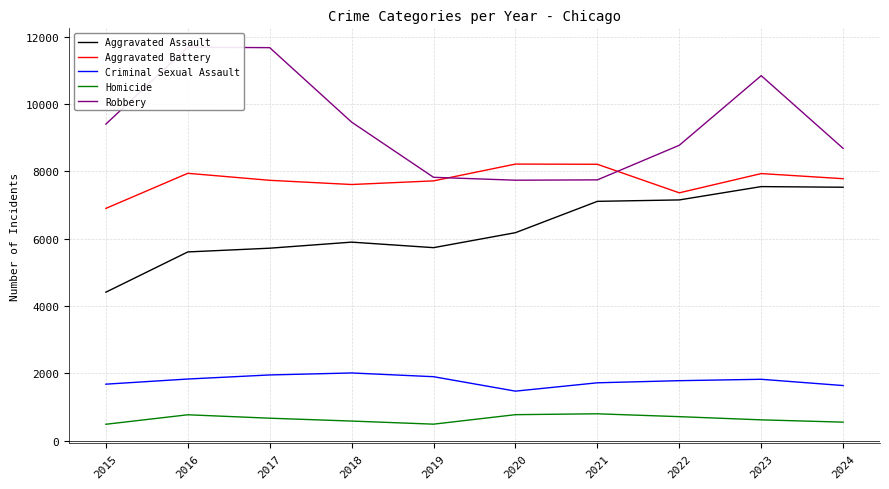

Does the chart have visible grid lines?

Yes